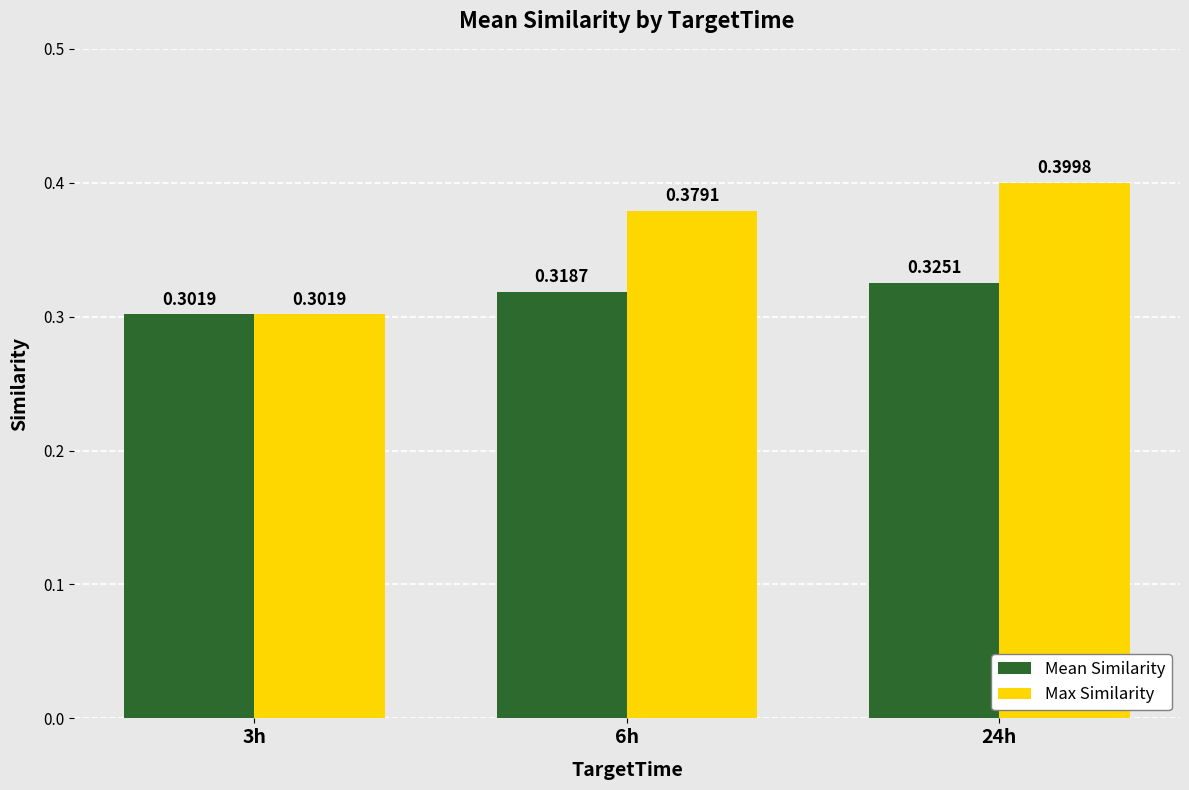

What is the difference between the highest and lowest values at 24h?

0.1